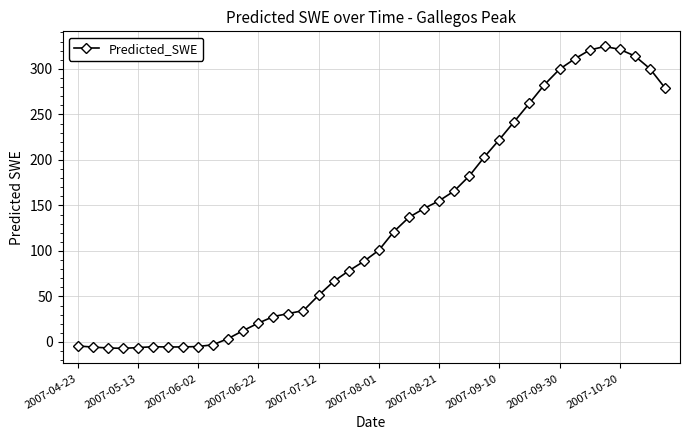

What is the value of the 18th point from the left?

66.5